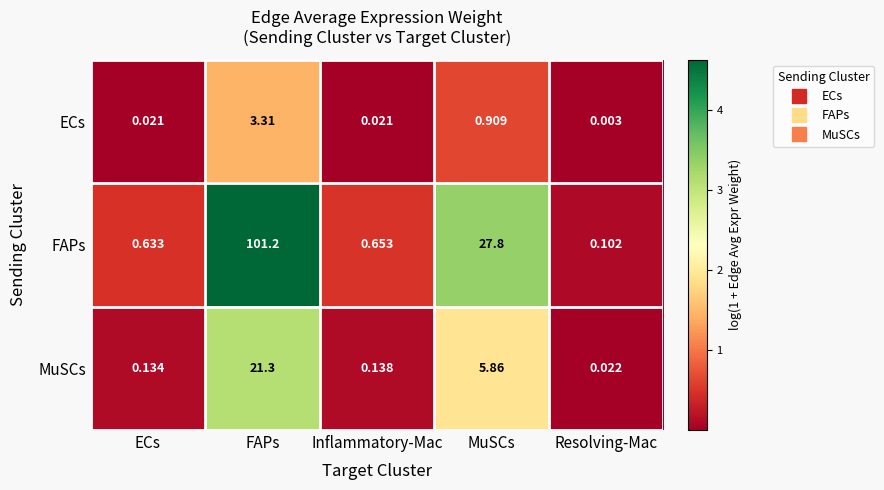

List the series in order of their overall mean, lowest first.

ECs, MuSCs, FAPs